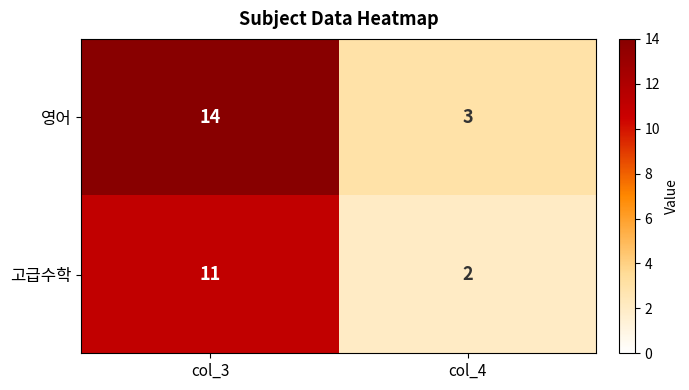

Reading left to right, list all the values displayed in this chart.

영어: 14	3
고급수학: 11	2